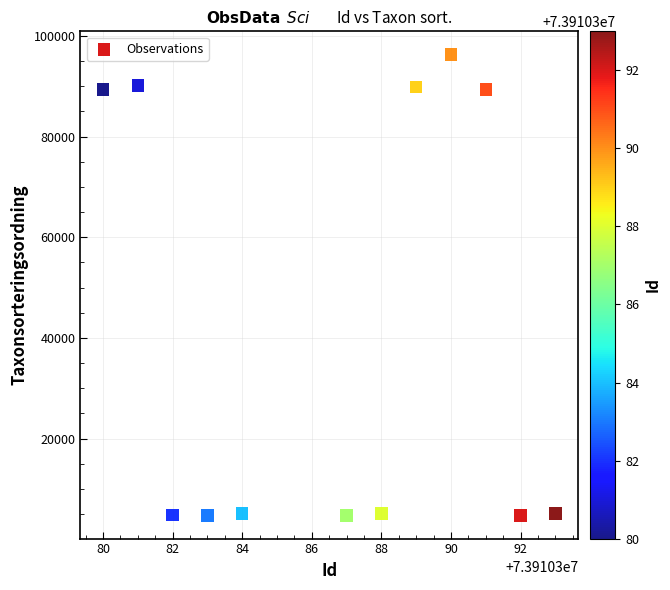

What is the range of Y values (max minus min)?

91623